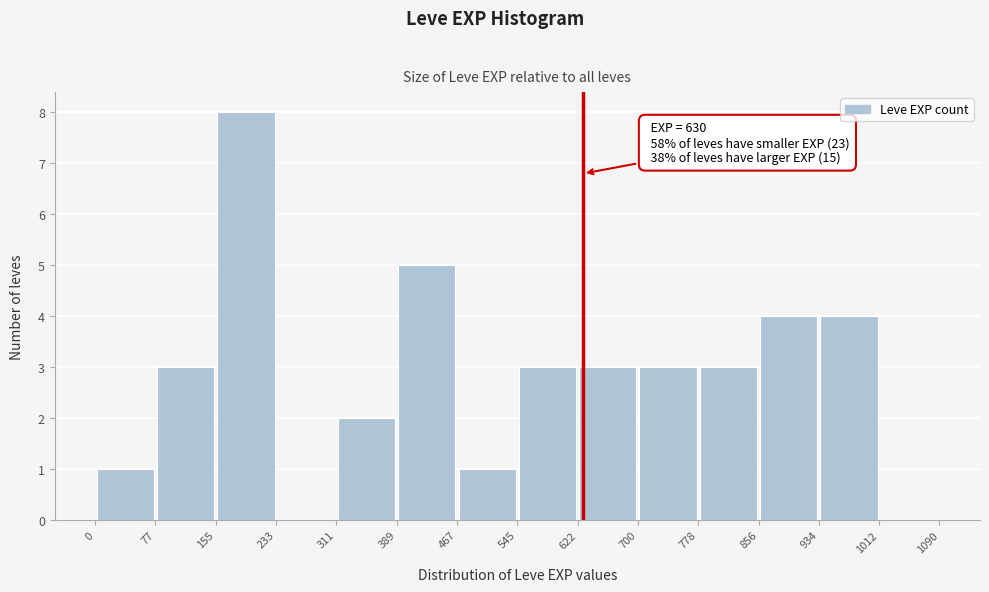

Which range on the x-axis has the tallest bar?

155 to 233